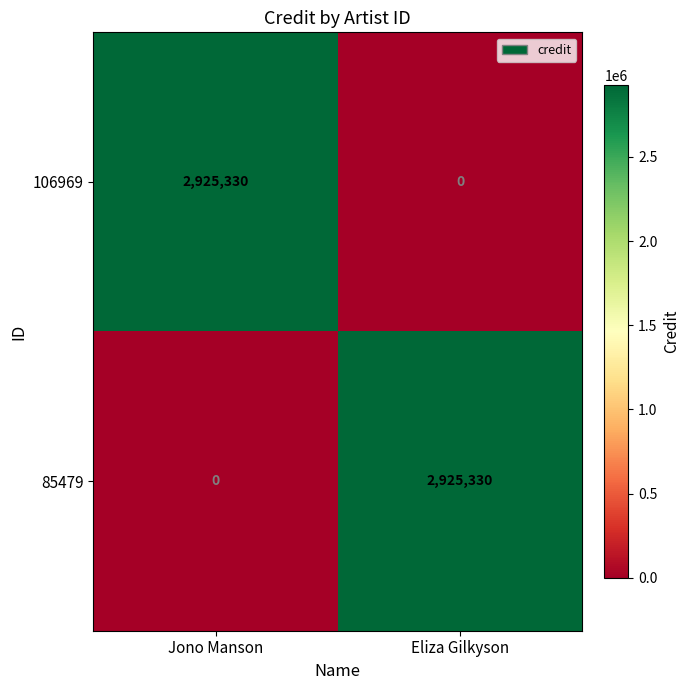

Reading left to right, what are all the values shown in this chart?

106969: 2925330	0
85479: 0	2925330